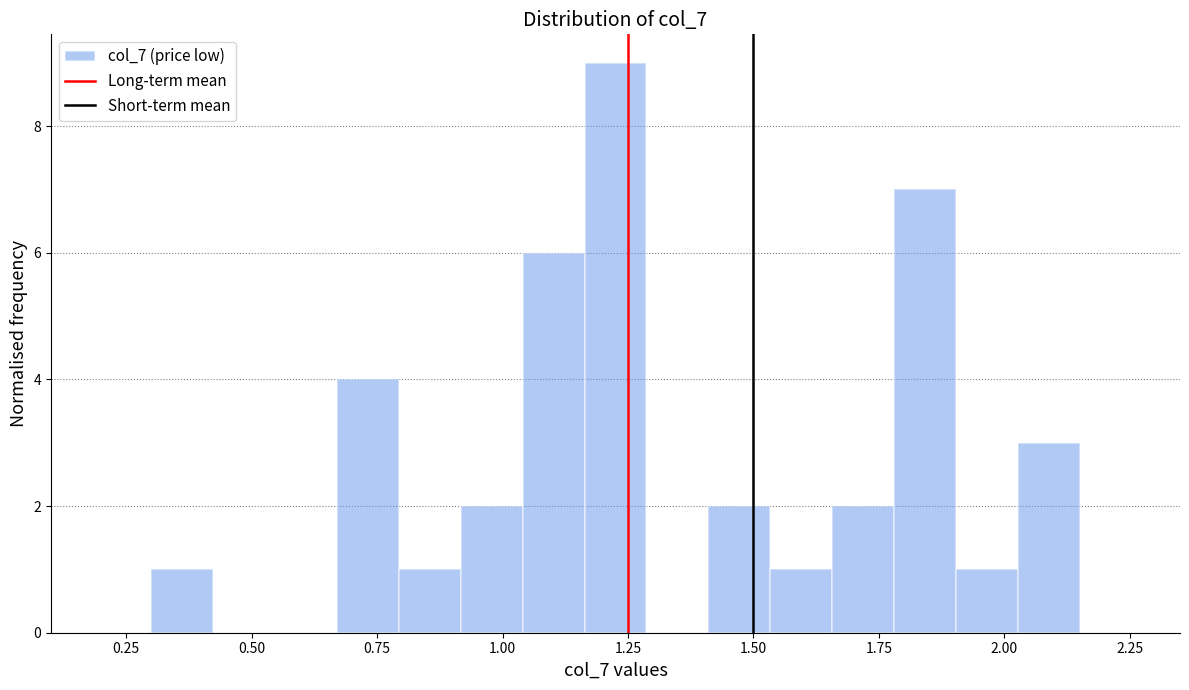

Read against the x-axis, roughly where is the centre of the tallest bar?

1.25